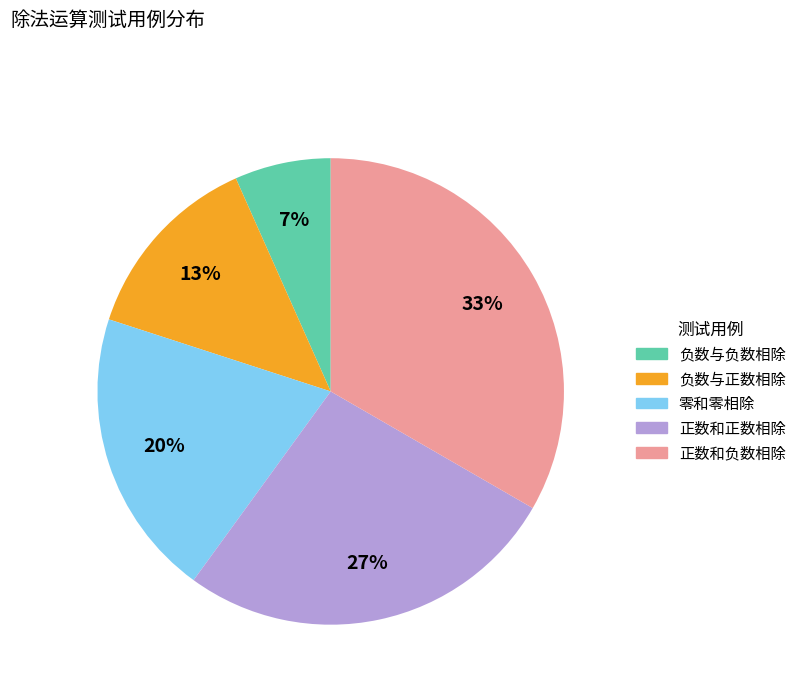

To the nearest percent, what is the difference between the 正数和正数相除 and 零和零相除 slice percentages?

7%